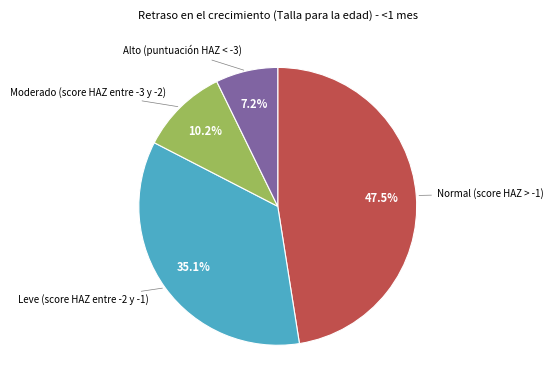

How many segments does this pie chart have?

4